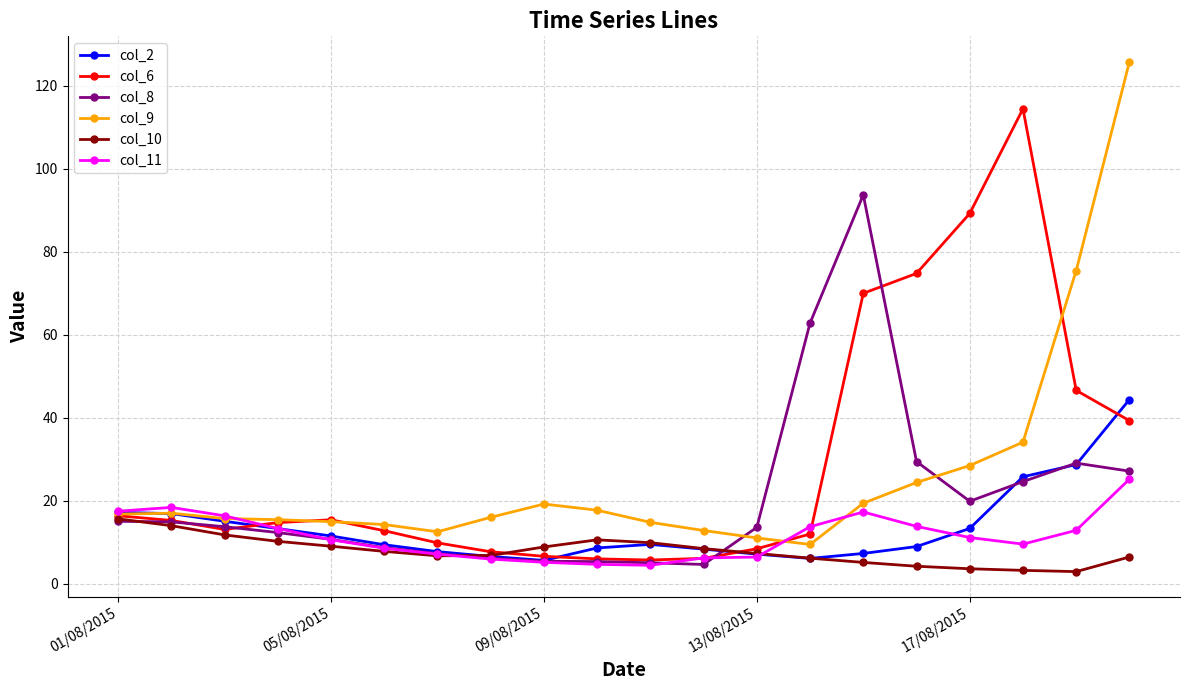

Rank the series by their maximum value, from highest to lowest.

col_9, col_6, col_8, col_2, col_11, col_10